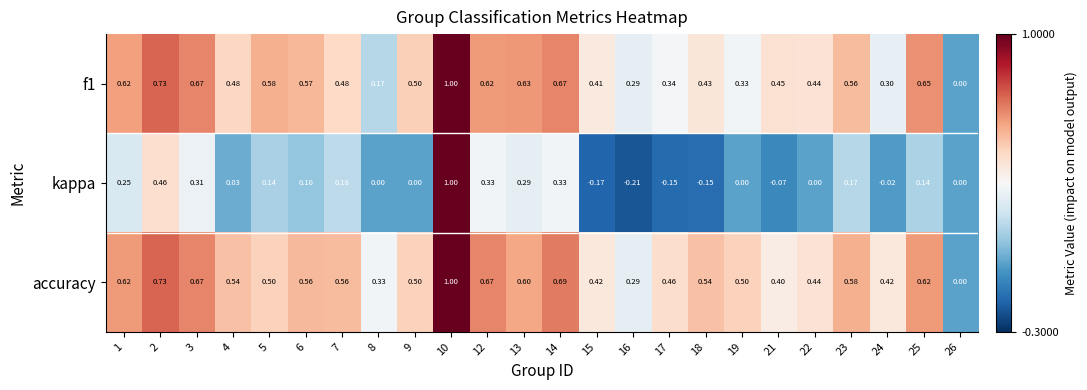

Which label corresponds to the largest value in the chart?

10